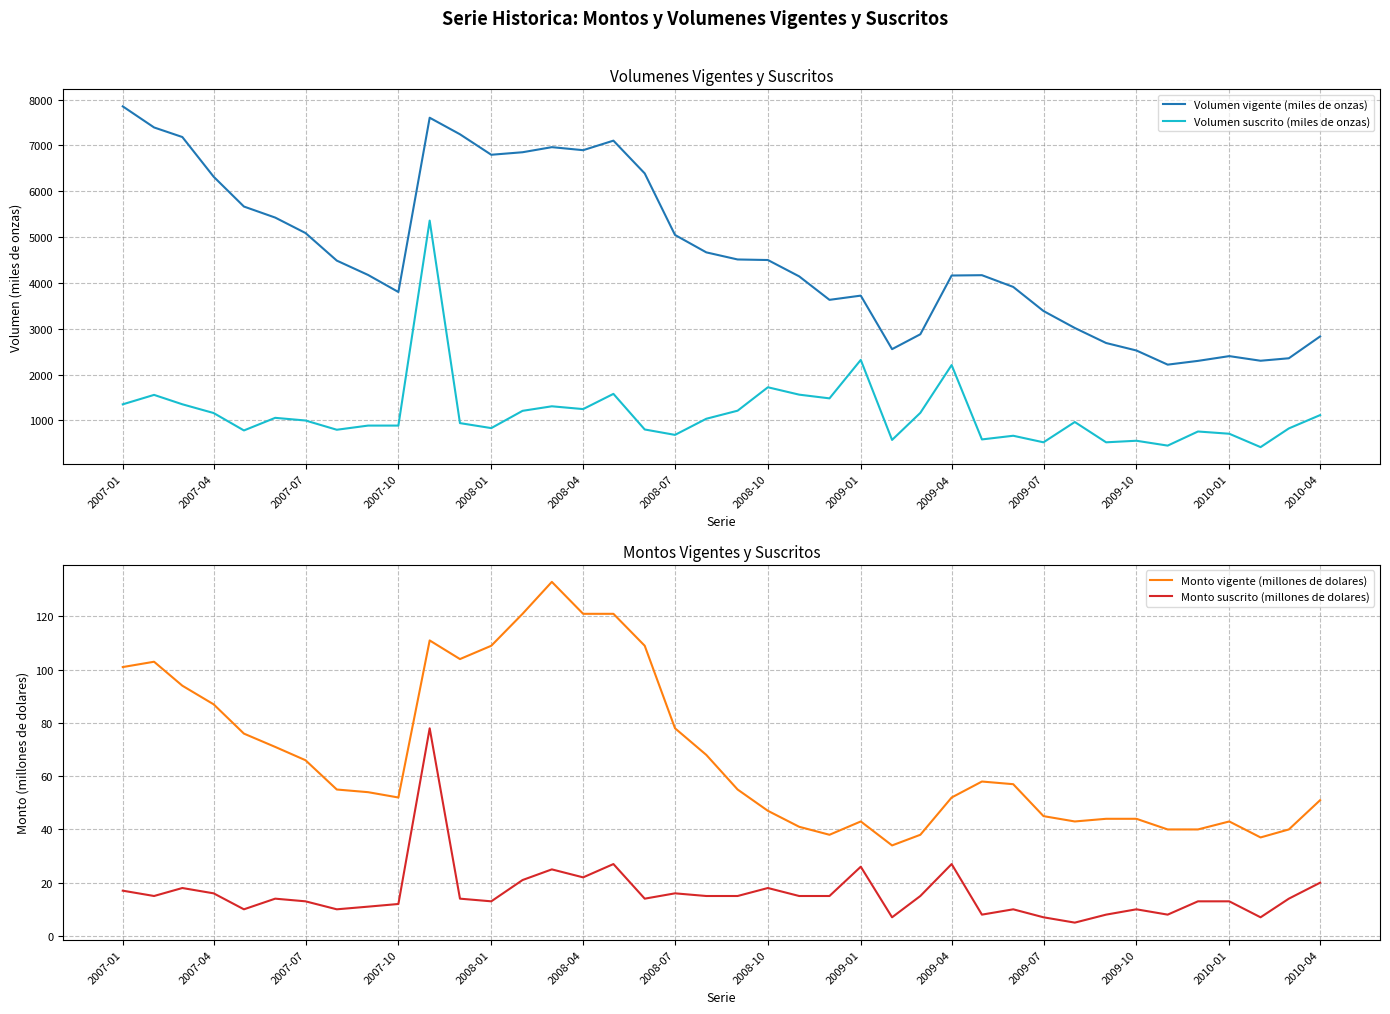

What is the average value of the Monto vigente (millones de dolares) series?

68